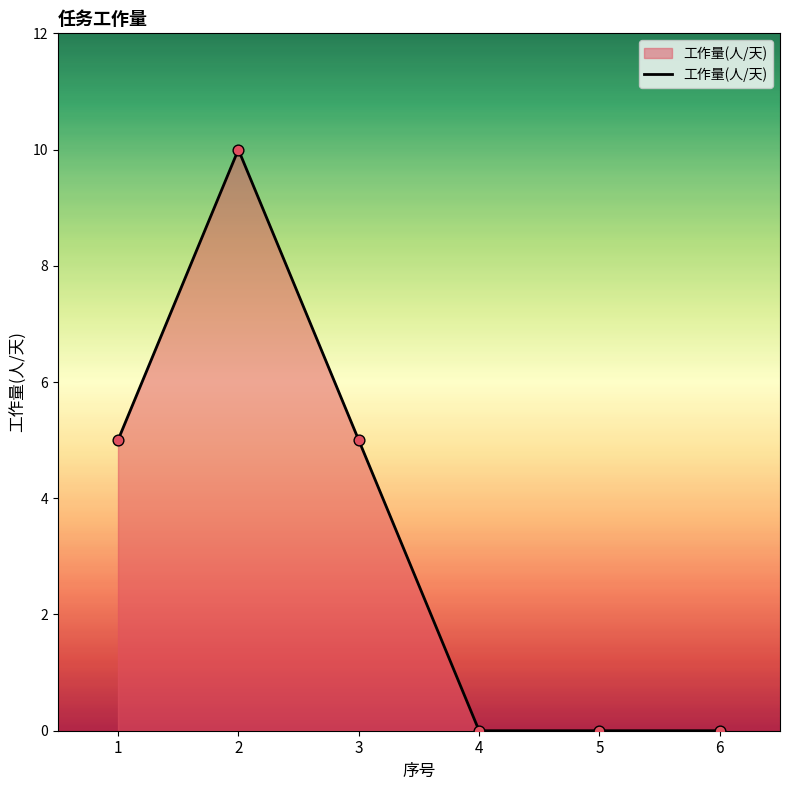

What is the change in value from 3 to 4?

-5